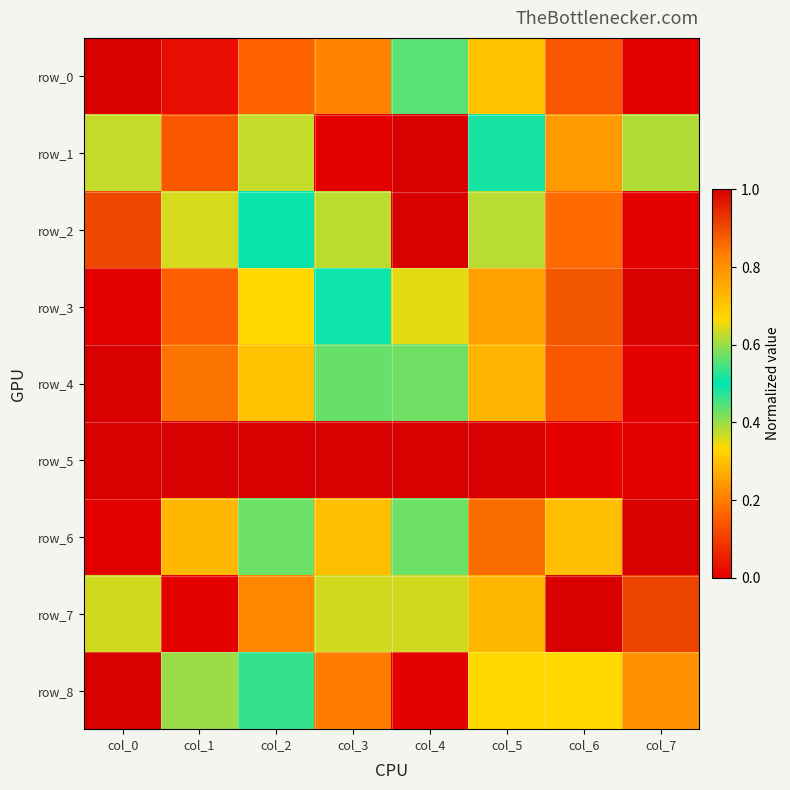

Is the value of row_6 at col_7 greater than the value of row_3 at col_5?

Yes